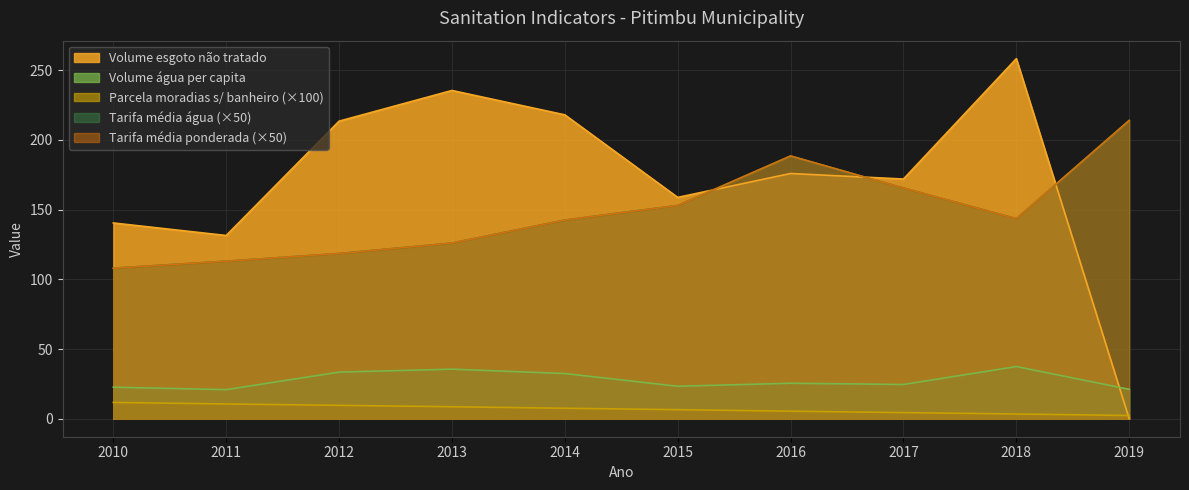

Reading left to right, what are all the values shown in this chart?

Parcela_moradias_sem_banheiro: 2019=0.0	2018=0.0	2017=0.0	2016=0.1	2015=0.1	2014=0.1	2013=0.1	2012=0.1	2011=0.1	2010=0.1
Volume_agua_per_capita: 2019=21.1	2018=37.4	2017=24.6	2016=25.4	2015=23.3	2014=32.4	2013=35.5	2012=33.4	2011=20.9	2010=22.6
Volume_esgoto_nao_tratado: 2019=0.0	2018=258.3	2017=171.9	2016=175.9	2015=158.8	2014=218.0	2013=235.5	2012=213.5	2011=131.4	2010=140.4
Tarifa_media_agua: 2019=4.3	2018=2.9	2017=3.3	2016=3.8	2015=3.1	2014=2.9	2013=2.5	2012=2.4	2011=2.3	2010=2.2
Tarifa_media_ponderada: 2019=4.3	2018=2.9	2017=3.3	2016=3.8	2015=3.1	2014=2.9	2013=2.5	2012=2.4	2011=2.3	2010=2.2